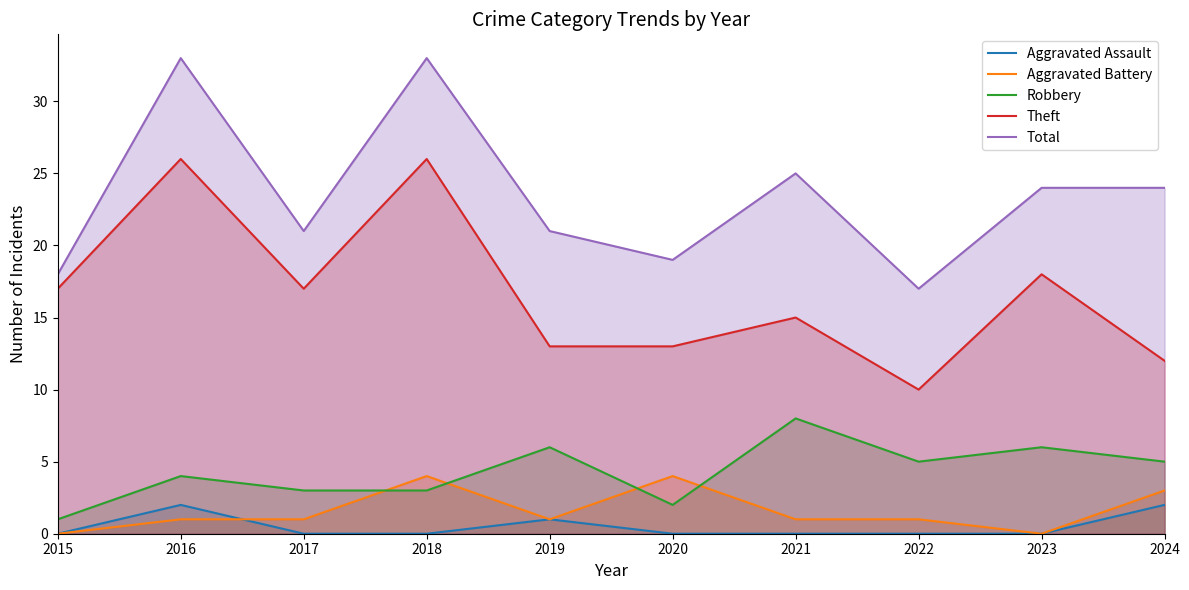

Where is the first local maximum for Aggravated Assault?

2016